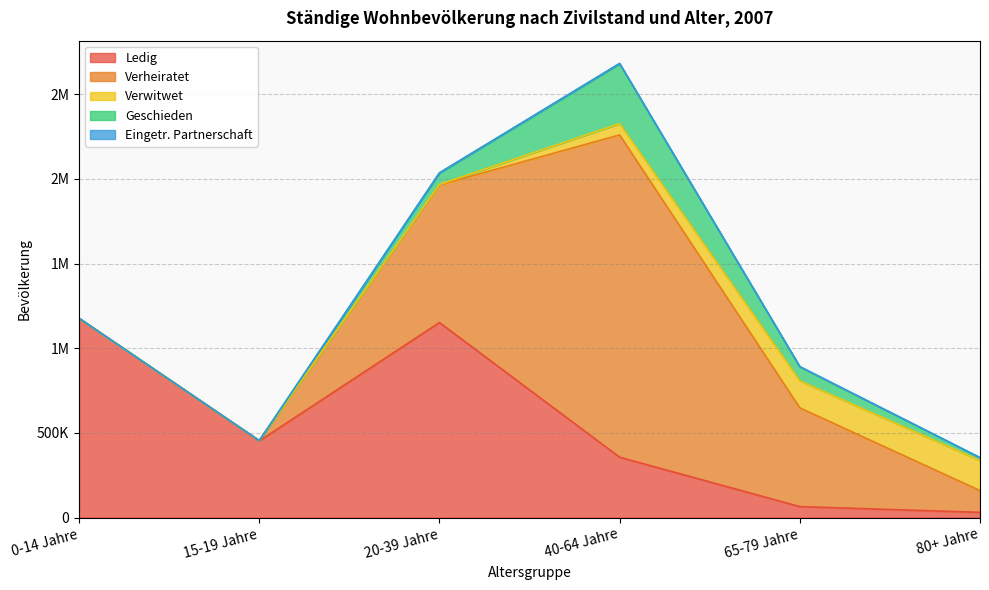

Reading right to left, extract all data points from this chart.

Ledig: 80+ Jahre=31220	65-79 Jahre=65076	40-64 Jahre=356519	20-39 Jahre=1151618	15-19 Jahre=452587	0-14 Jahre=1176766
Verheiratet: 80+ Jahre=128474	65-79 Jahre=582996	40-64 Jahre=1902575	20-39 Jahre=812510	15-19 Jahre=2024	0-14 Jahre=0
Verwitwet: 80+ Jahre=177282	65-79 Jahre=159501	40-64 Jahre=66624	20-39 Jahre=2873	15-19 Jahre=1	0-14 Jahre=0
Geschieden: 80+ Jahre=17074	65-79 Jahre=83253	40-64 Jahre=353500	20-39 Jahre=67219	15-19 Jahre=4	0-14 Jahre=0
Eingetr. Partnerschaft: 80+ Jahre=40	65-79 Jahre=239	40-64 Jahre=2238	20-39 Jahre=1244	15-19 Jahre=4	0-14 Jahre=0